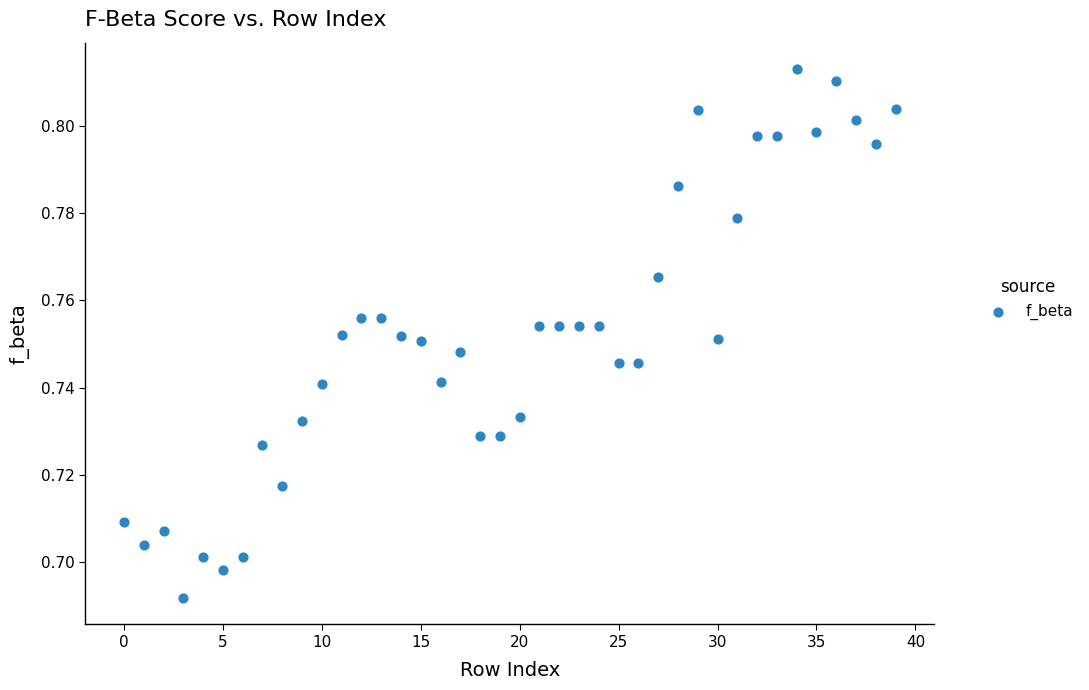

How many points are shown in the scatter plot?

40